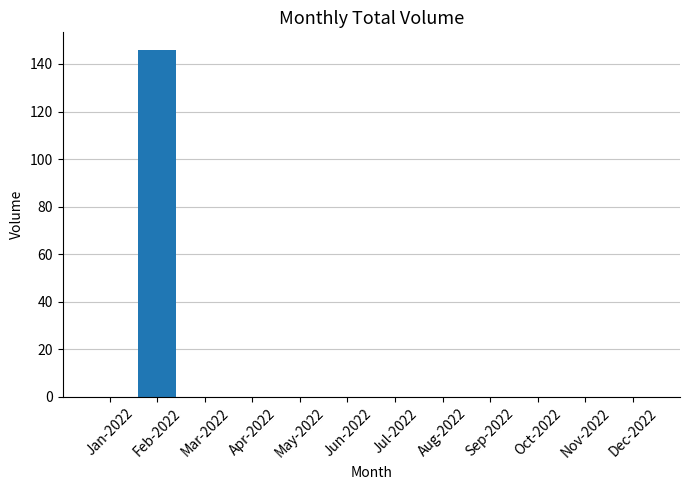

What is the sum of all values?

146